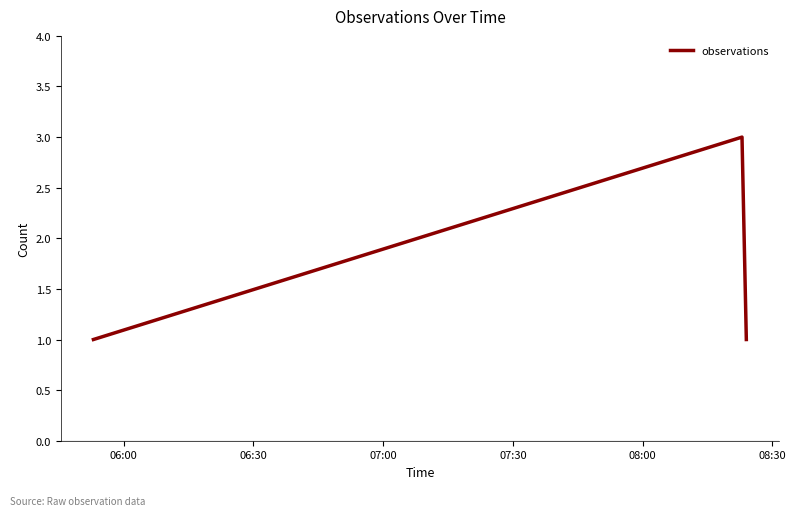

What is the greatest value displayed?

3